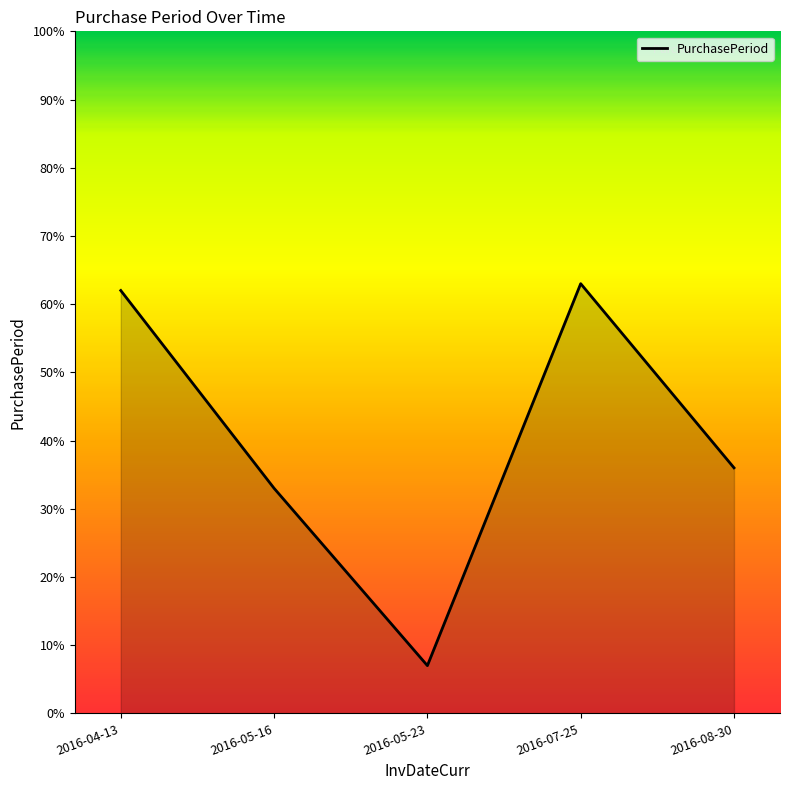

List the labels in order of value, largest first.

2016-07-25, 2016-04-13, 2016-08-30, 2016-05-16, 2016-05-23